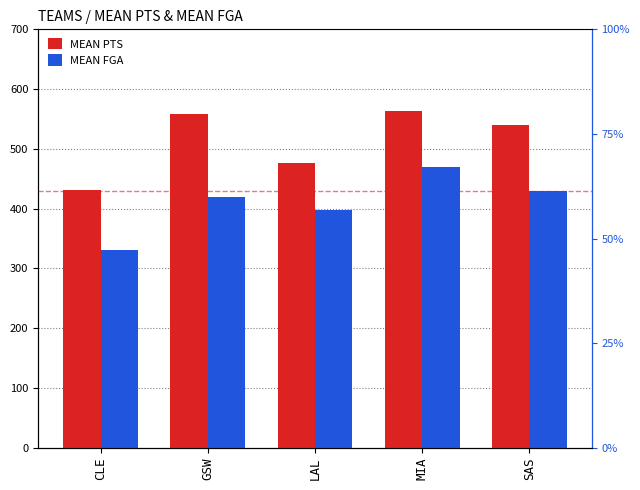

What is the difference between the maximum and minimum values in the MEAN FGA series?

137.6